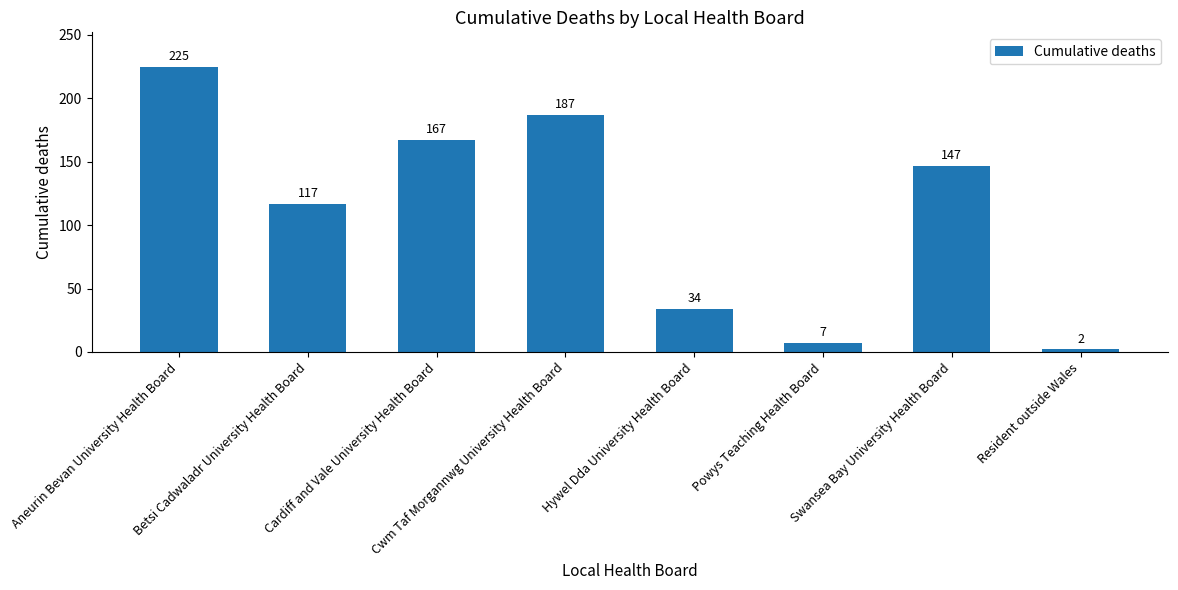

Are the bars horizontal?

No